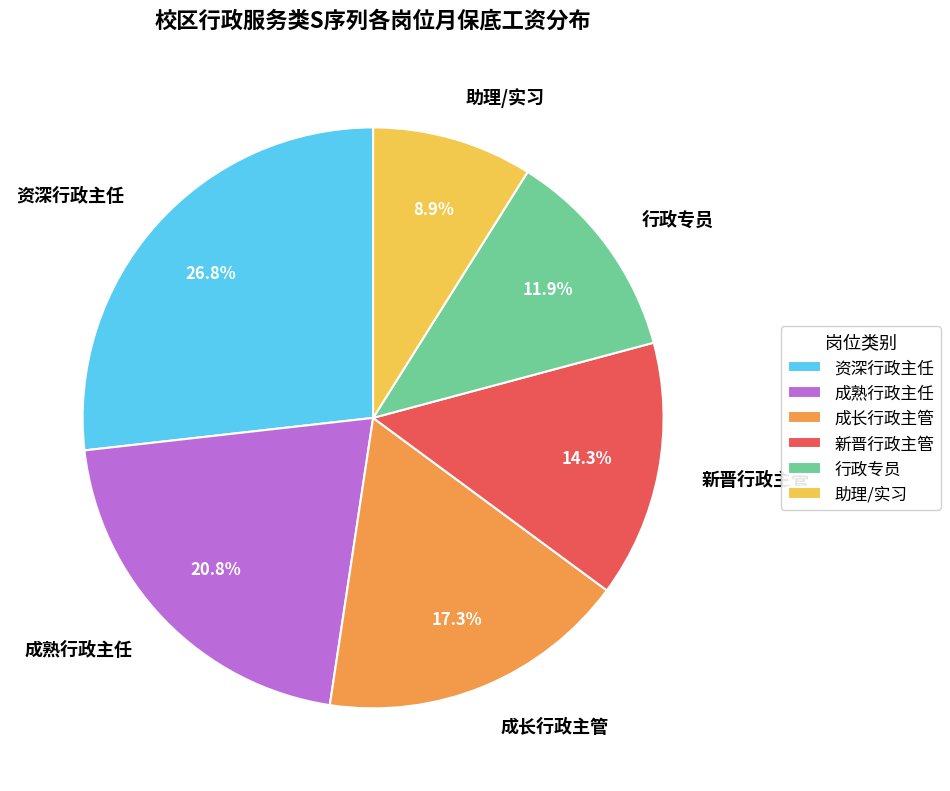

True or false: 助理/实习 accounts for 21% of the total.

False